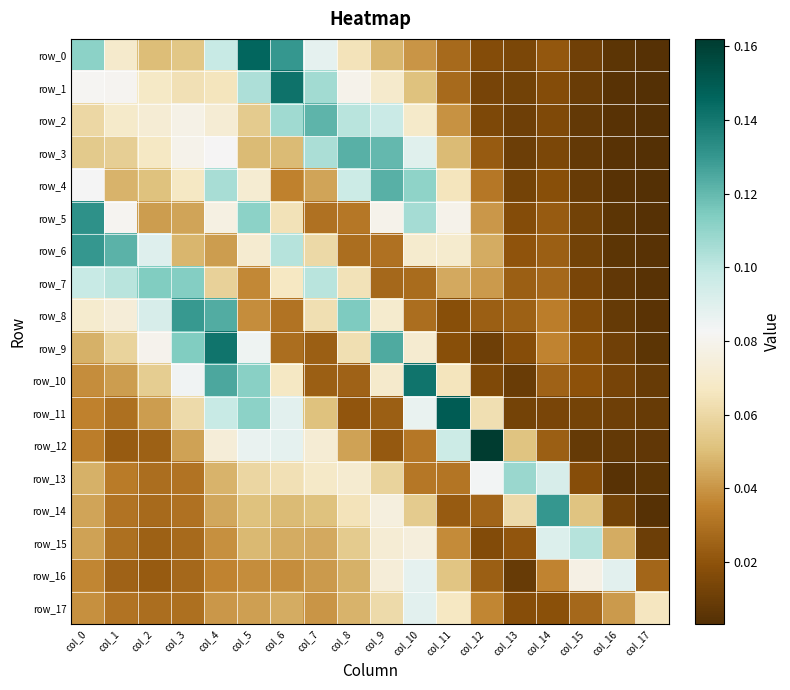

Reading left to right, what are all the values shown in this chart?

row_0: 0.1	0.1	0.1	0.1	0.1	0.1	0.1	0.1	0.1	0.0	0.0	0.0	0.0	0.0	0.0	0.0	0.0	0.0
row_1: 0.1	0.1	0.1	0.1	0.1	0.1	0.1	0.1	0.1	0.1	0.1	0.0	0.0	0.0	0.0	0.0	0.0	0.0
row_2: 0.1	0.1	0.1	0.1	0.1	0.1	0.1	0.1	0.1	0.1	0.1	0.0	0.0	0.0	0.0	0.0	0.0	0.0
row_3: 0.1	0.1	0.1	0.1	0.1	0.0	0.0	0.1	0.1	0.1	0.1	0.0	0.0	0.0	0.0	0.0	0.0	0.0
row_4: 0.1	0.0	0.1	0.1	0.1	0.1	0.0	0.0	0.1	0.1	0.1	0.1	0.0	0.0	0.0	0.0	0.0	0.0
row_5: 0.1	0.1	0.0	0.0	0.1	0.1	0.1	0.0	0.0	0.1	0.1	0.1	0.0	0.0	0.0	0.0	0.0	0.0
row_6: 0.1	0.1	0.1	0.0	0.0	0.1	0.1	0.1	0.0	0.0	0.1	0.1	0.0	0.0	0.0	0.0	0.0	0.0
row_7: 0.1	0.1	0.1	0.1	0.1	0.0	0.1	0.1	0.1	0.0	0.0	0.0	0.0	0.0	0.0	0.0	0.0	0.0
row_8: 0.1	0.1	0.1	0.1	0.1	0.0	0.0	0.1	0.1	0.1	0.0	0.0	0.0	0.0	0.0	0.0	0.0	0.0
row_9: 0.0	0.1	0.1	0.1	0.1	0.1	0.0	0.0	0.1	0.1	0.1	0.0	0.0	0.0	0.0	0.0	0.0	0.0
row_10: 0.0	0.0	0.1	0.1	0.1	0.1	0.1	0.0	0.0	0.1	0.1	0.1	0.0	0.0	0.0	0.0	0.0	0.0
row_11: 0.0	0.0	0.0	0.1	0.1	0.1	0.1	0.1	0.0	0.0	0.1	0.1	0.1	0.0	0.0	0.0	0.0	0.0
row_12: 0.0	0.0	0.0	0.0	0.1	0.1	0.1	0.1	0.0	0.0	0.0	0.1	0.2	0.1	0.0	0.0	0.0	0.0
row_13: 0.0	0.0	0.0	0.0	0.0	0.1	0.1	0.1	0.1	0.1	0.0	0.0	0.1	0.1	0.1	0.0	0.0	0.0
row_14: 0.0	0.0	0.0	0.0	0.0	0.1	0.0	0.1	0.1	0.1	0.1	0.0	0.0	0.1	0.1	0.1	0.0	0.0
row_15: 0.0	0.0	0.0	0.0	0.0	0.0	0.0	0.0	0.1	0.1	0.1	0.0	0.0	0.0	0.1	0.1	0.0	0.0
row_16: 0.0	0.0	0.0	0.0	0.0	0.0	0.0	0.0	0.0	0.1	0.1	0.1	0.0	0.0	0.0	0.1	0.1	0.0
row_17: 0.0	0.0	0.0	0.0	0.0	0.0	0.0	0.0	0.0	0.1	0.1	0.1	0.0	0.0	0.0	0.0	0.0	0.1